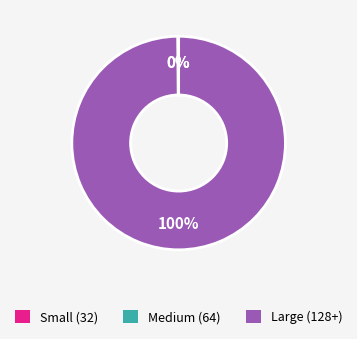

To the nearest percent, what is the difference between the largest and smallest slice percentages?

100%